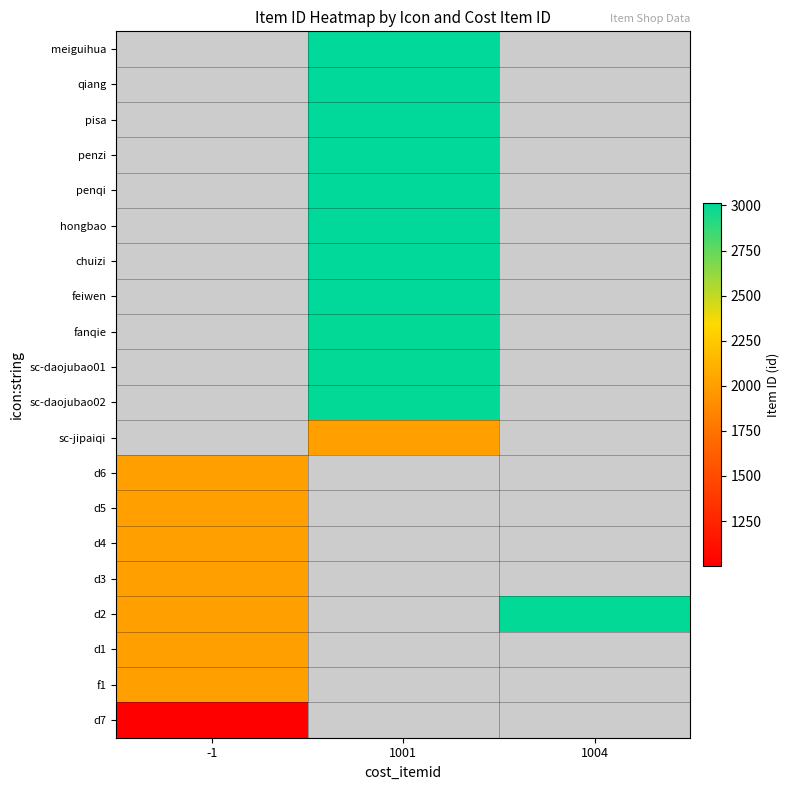

Count the number of categories in the chart.

3